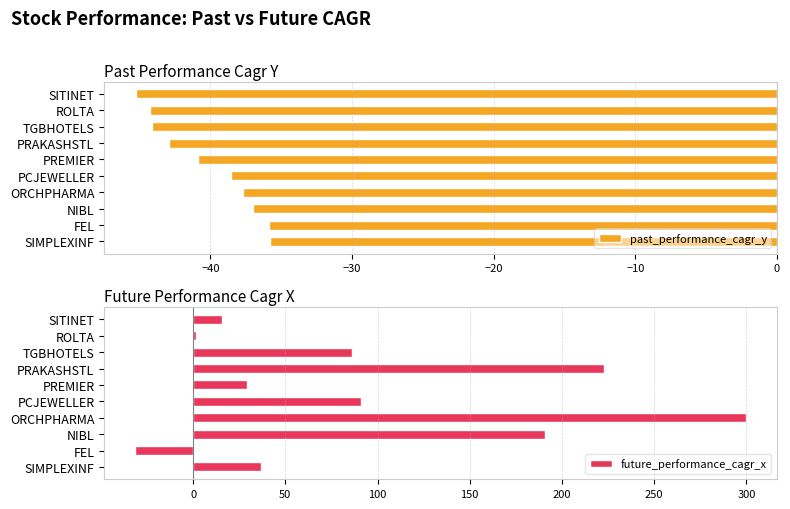

Which series has the largest range (max minus min)?

future_performance_cagr_x